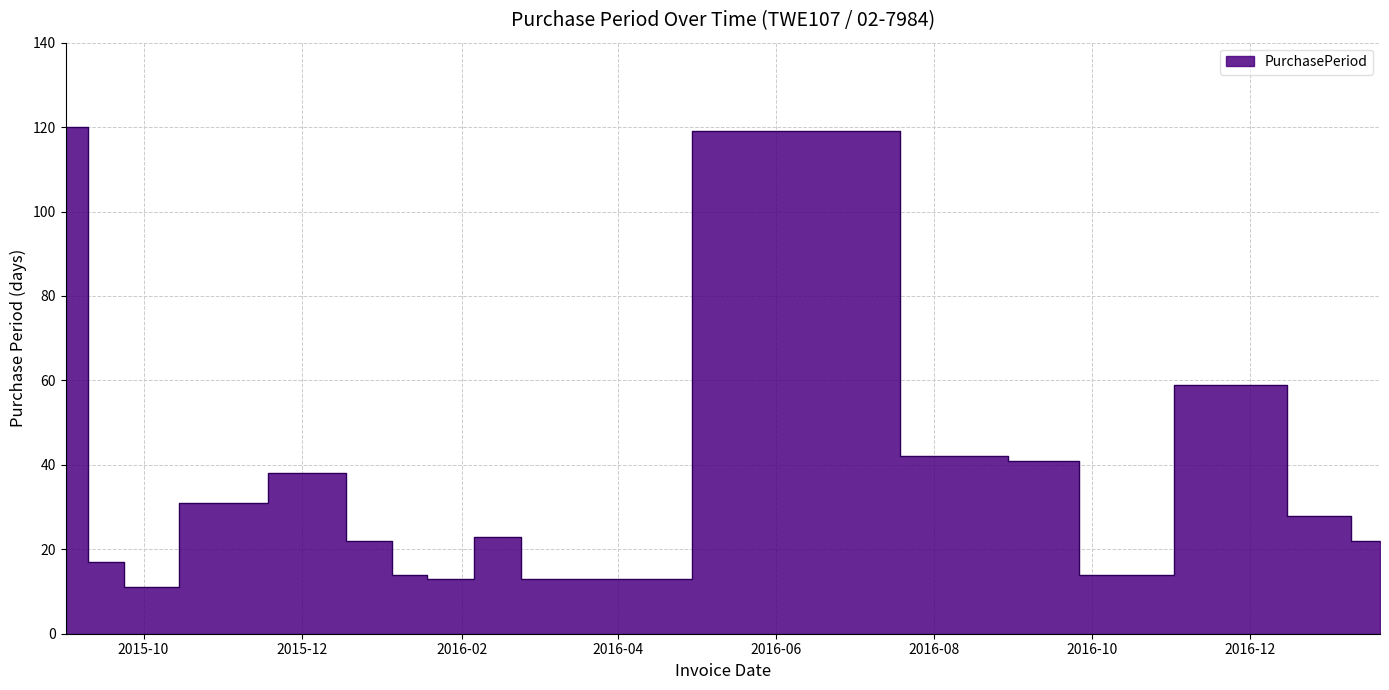

List the labels in order of value, smallest first.

2015-09-29, 2016-01-25, 2016-03-01, 2016-01-12, 2016-10-03, 2015-09-18, 2015-12-29, 2017-01-20, 2016-02-17, 2016-12-29, 2015-10-30, 2015-12-07, 2016-09-19, 2016-08-09, 2016-12-01, 2016-06-28, 2015-09-01